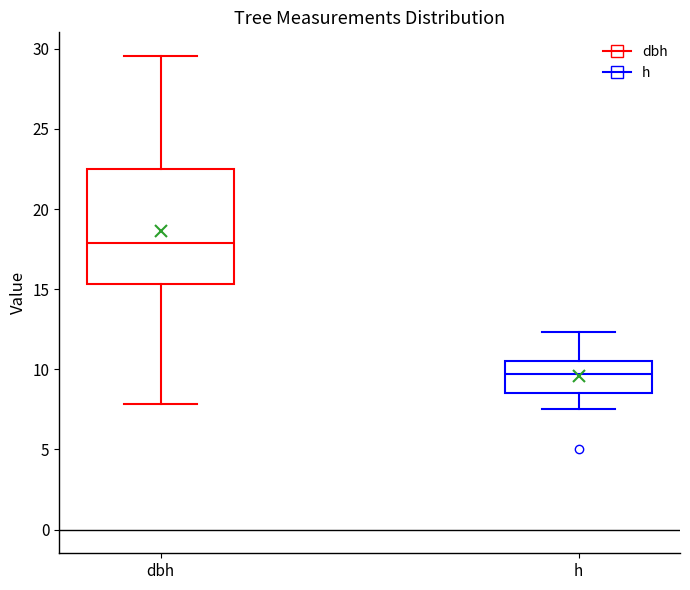

Reading left to right, read every box against the y-axis: the position of its median line, the range the box covers, and the ends of its whiskers. The values are not printed on the chart, so give them approximately, as read against the axis.

dbh: median 18.0, box 15.5 to 22.5, whiskers 8.0 to 29.5
h: median 9.5, box 8.5 to 10.5, whiskers 7.5 to 12.5